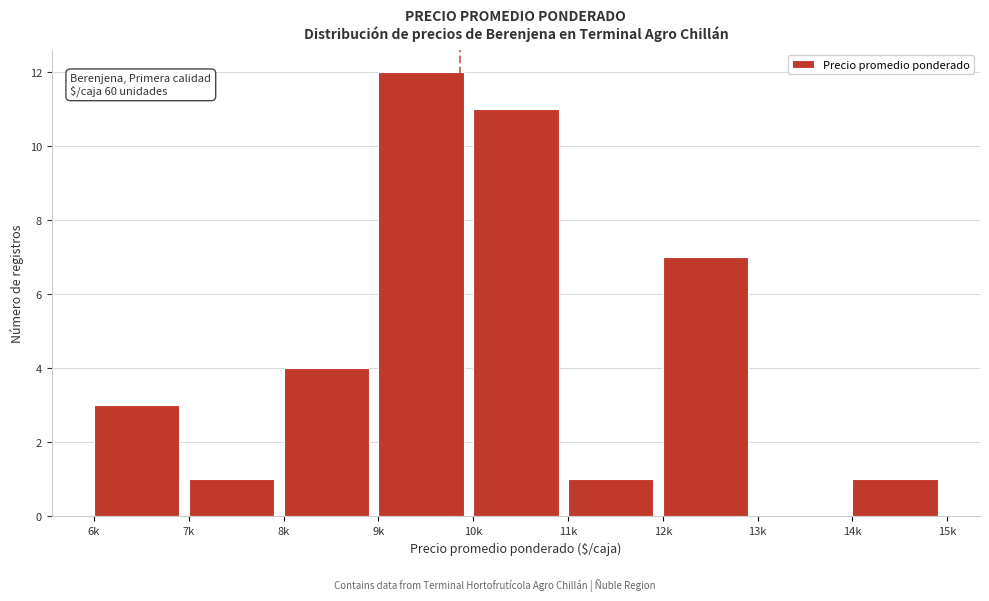

Reading left to right, what are all the values shown in this chart?

6k=3	7k=1	8k=4	9k=12	10k=11	11k=1	12k=7	13k=0	14k=1